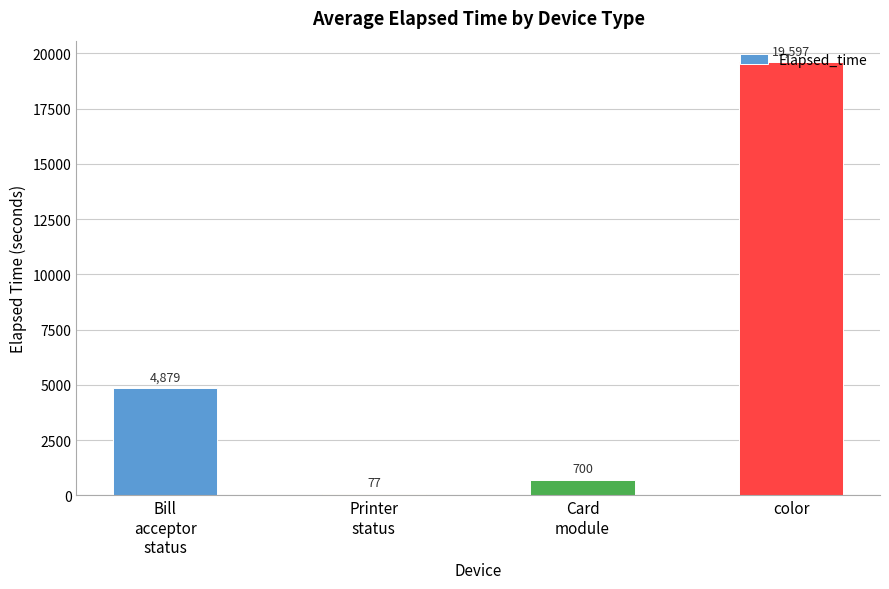

What is the minimum value shown in the chart?

77.0